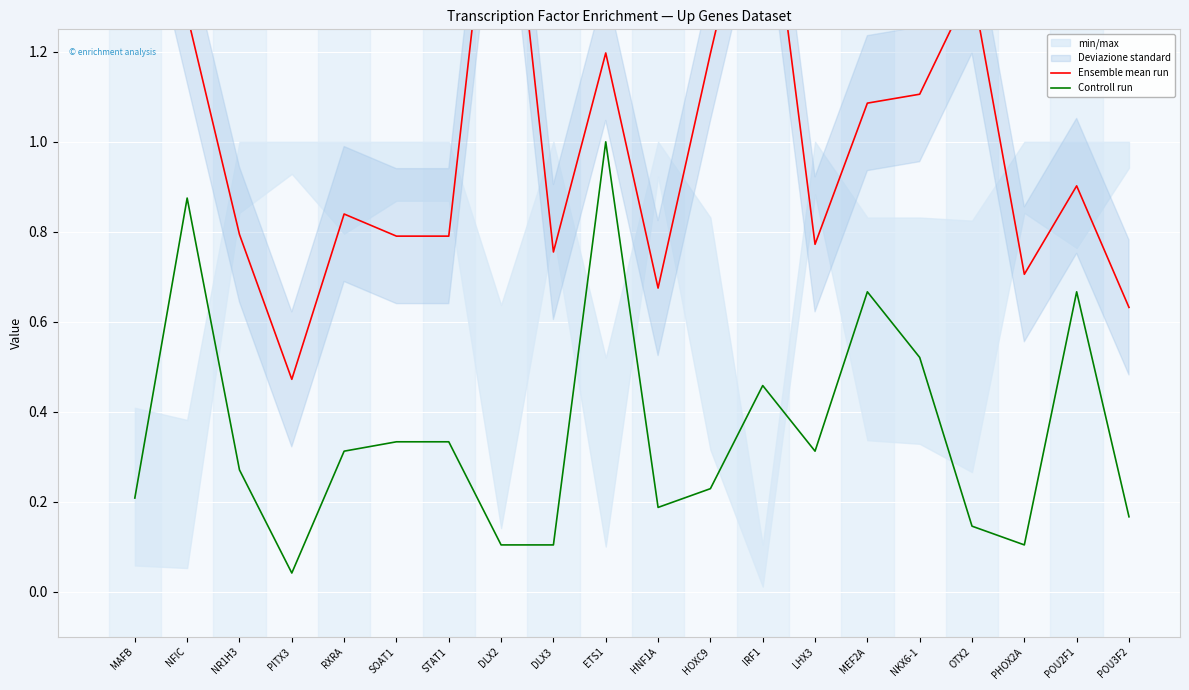

Which series has the largest range (max minus min)?

Ensemble mean run